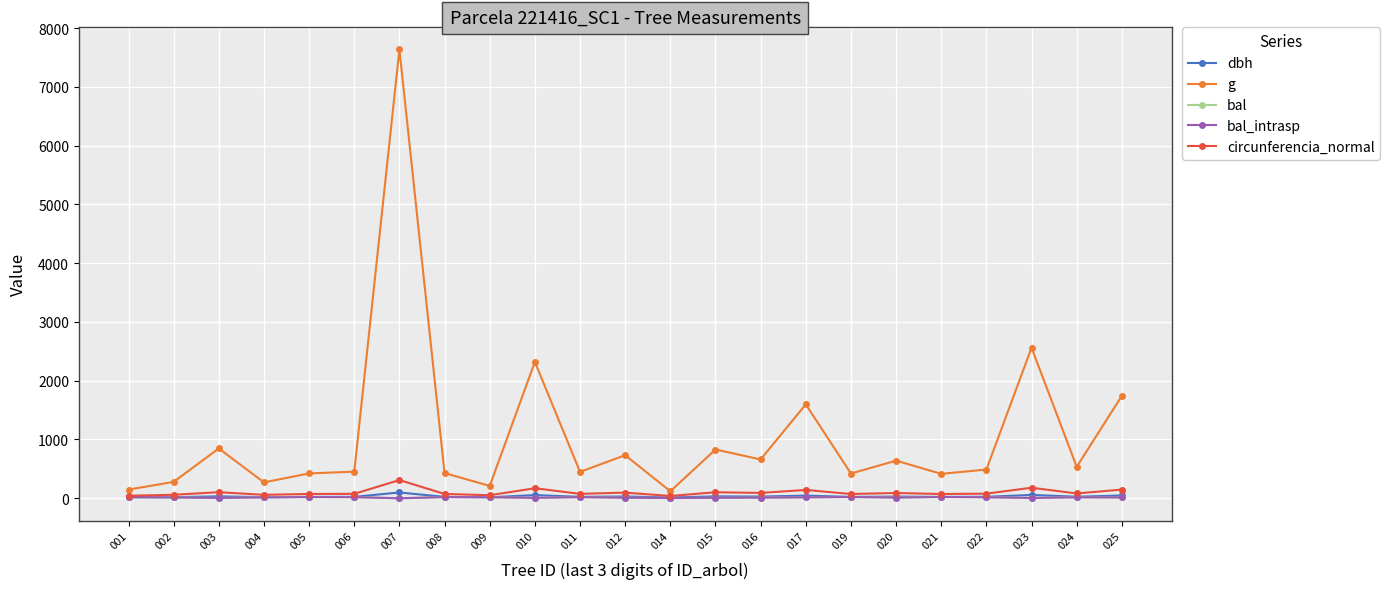

In g, how many points are higher than both neighbors (excluding endpoints)?

8